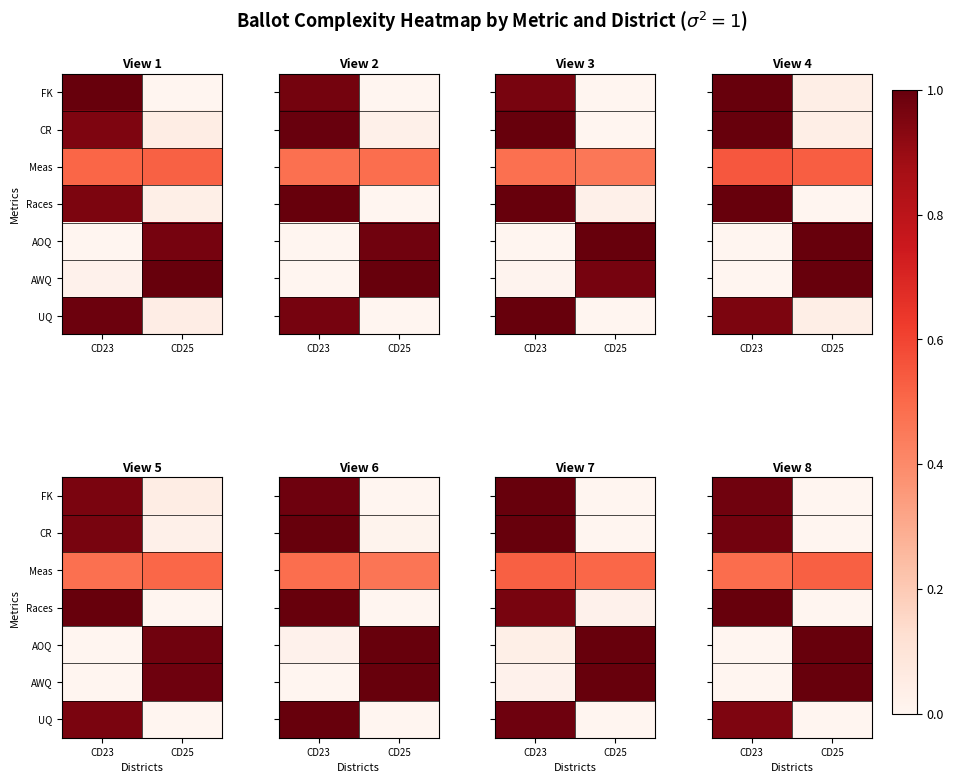

What is the total value across all series at CD25?

2.5